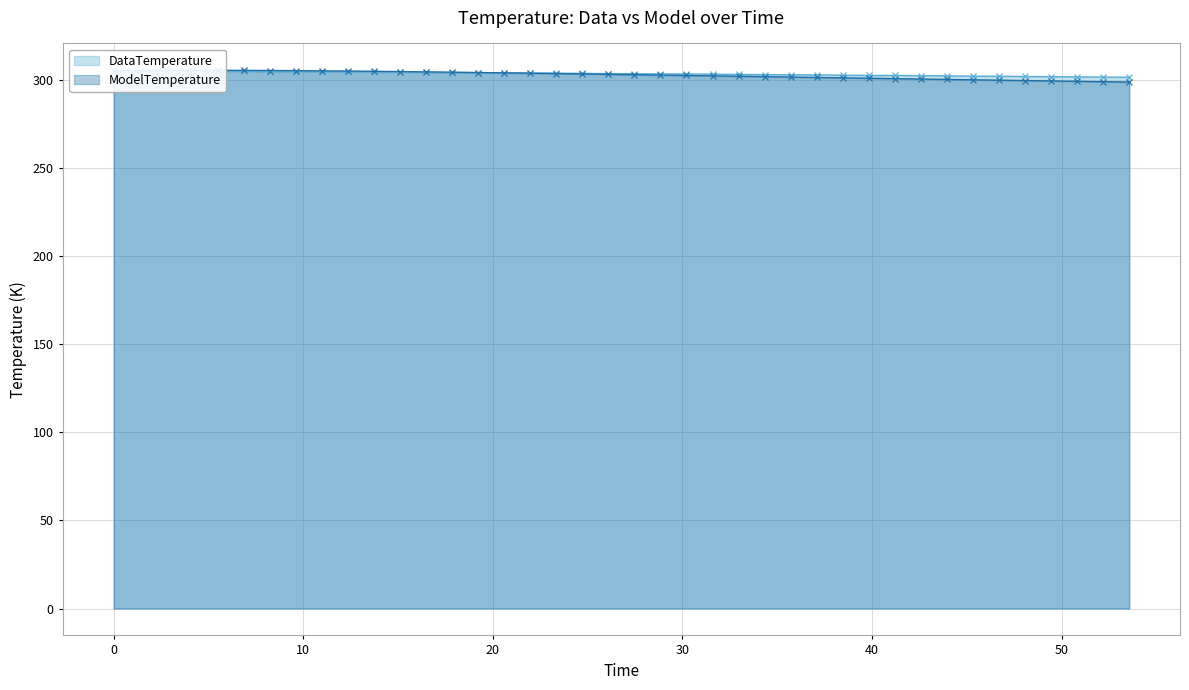

True or false: ModelTemperature and DataTemperature intersect in this chart.

True